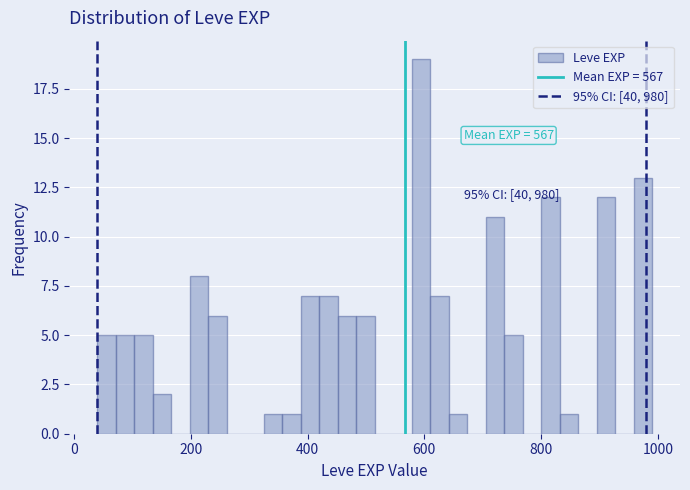

Around what value on the x-axis is the tallest bar? Give the approximate position of its centre, as read against the axis.

600